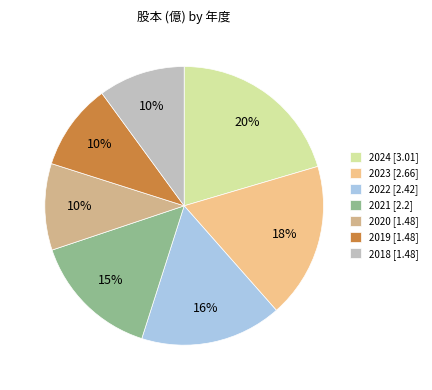

To the nearest percent, what is the combined percentage of 2021 and 2019?

25%